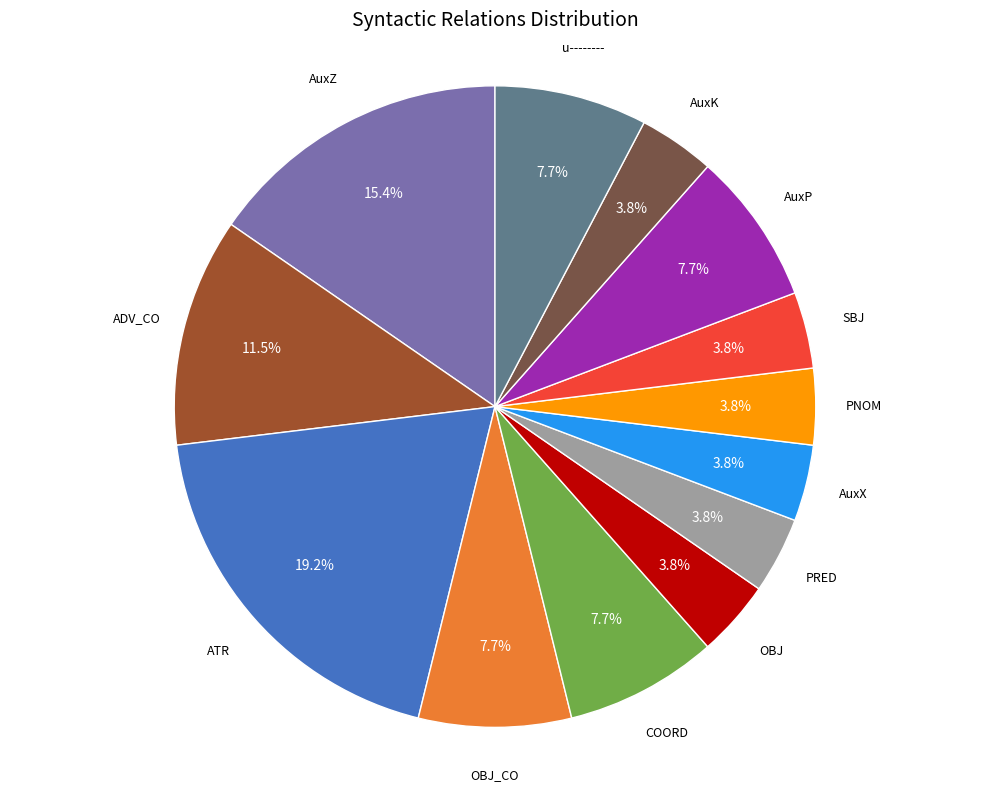

Count the number of slices in the pie.

13